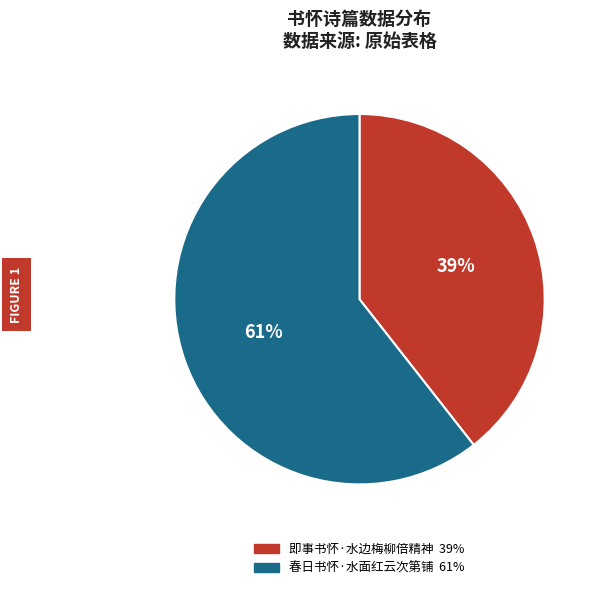

Combined, do 即事书怀·水边梅柳倍精神 and 春日书怀·水面红云次第铺 account for over 50%?

Yes